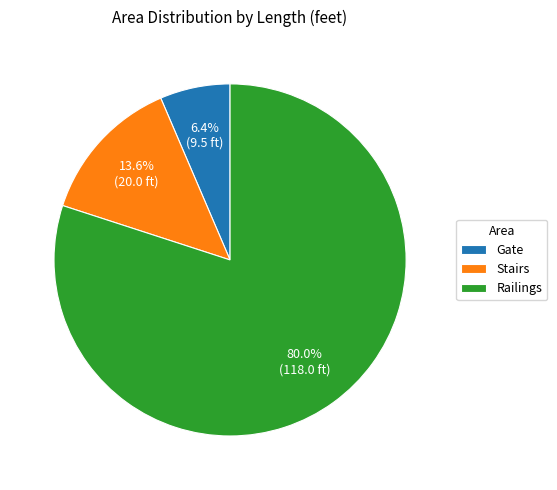

What is the smallest slice in the pie chart?

Gate